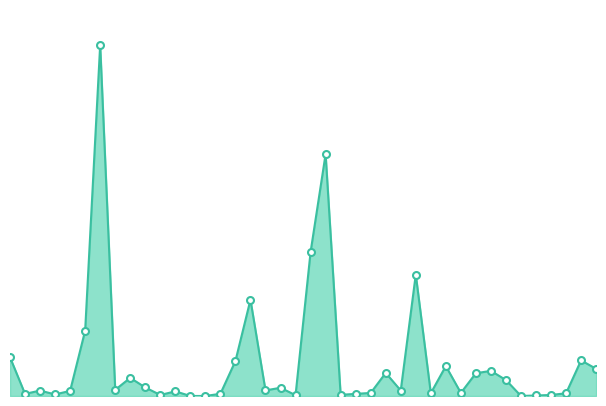

How many points are higher than both their immediate neighbors (excluding endpoints)?

12